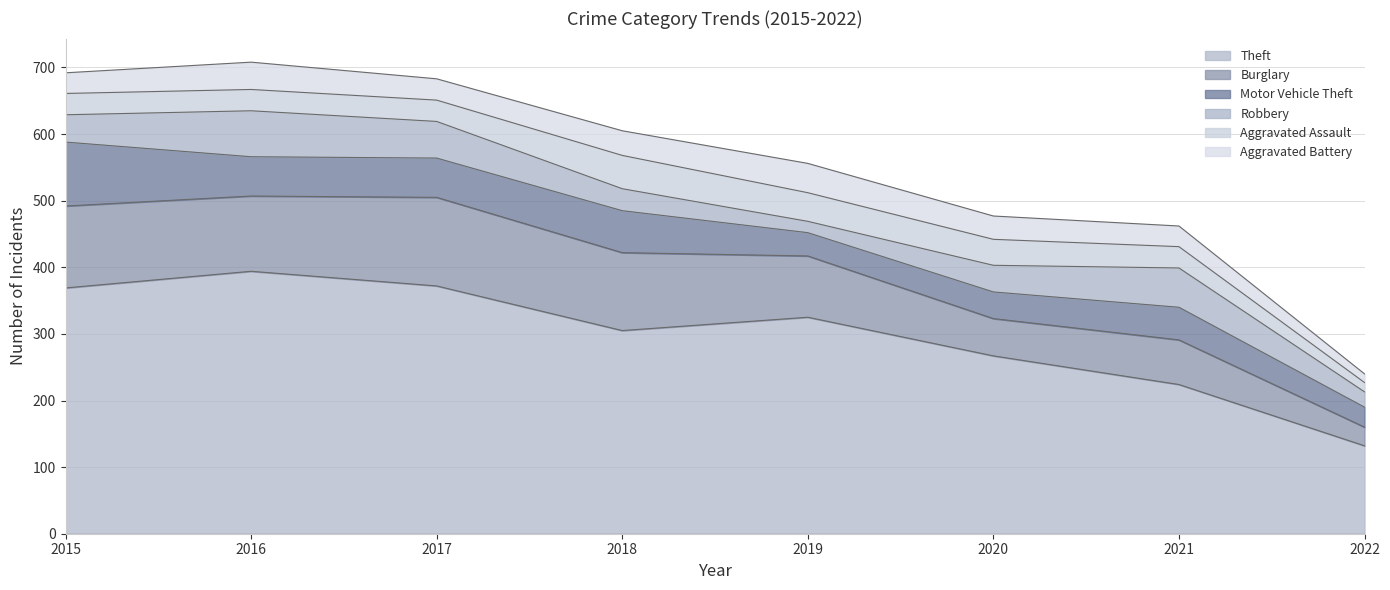

How many Aggravated Assault values are between 32 and 43?

6